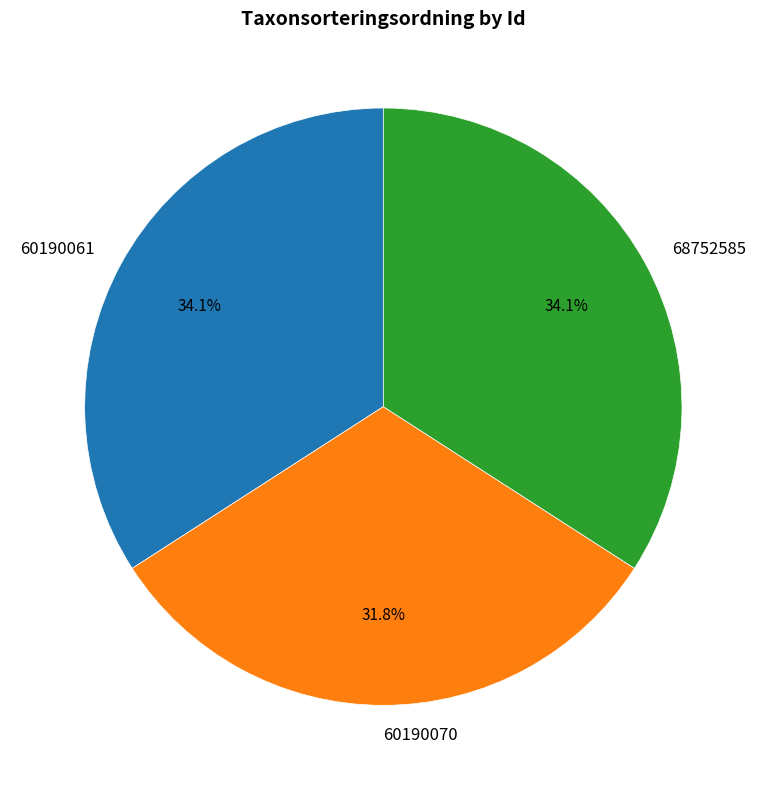

How many segments does this pie chart have?

3